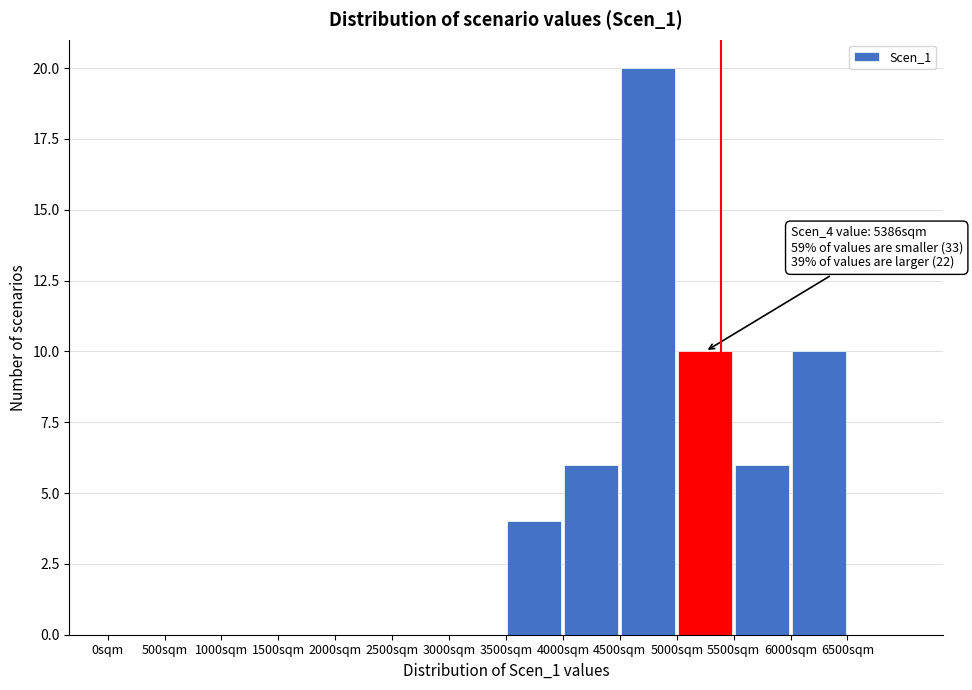

Over which range of the x-axis is the bar tallest?

4500 to 5000